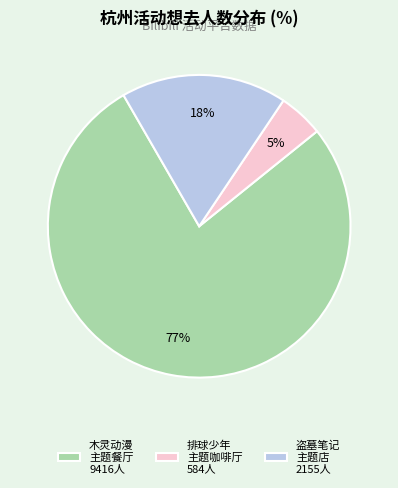

Combined, do 排球少年 主题咖啡厅 584人 and 盗墓笔记 主题店 2155人 account for over 50%?

No